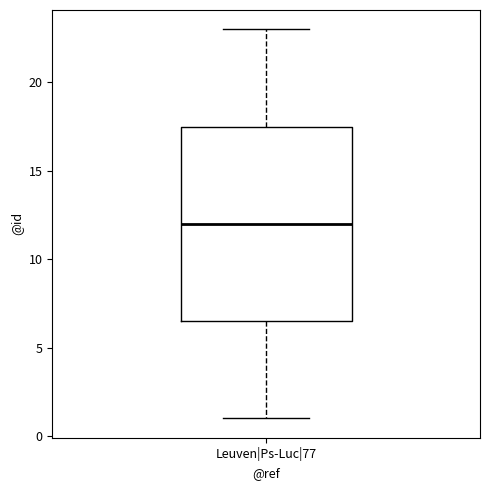

Read this box plot against the y-axis: the position of the median line, the range covered by the box, and the ends of both whiskers. The values are not printed on the chart, so give them approximately, as read against the axis.

median 12.0, box 6.5 to 17.5, whiskers 1.0 to 23.0